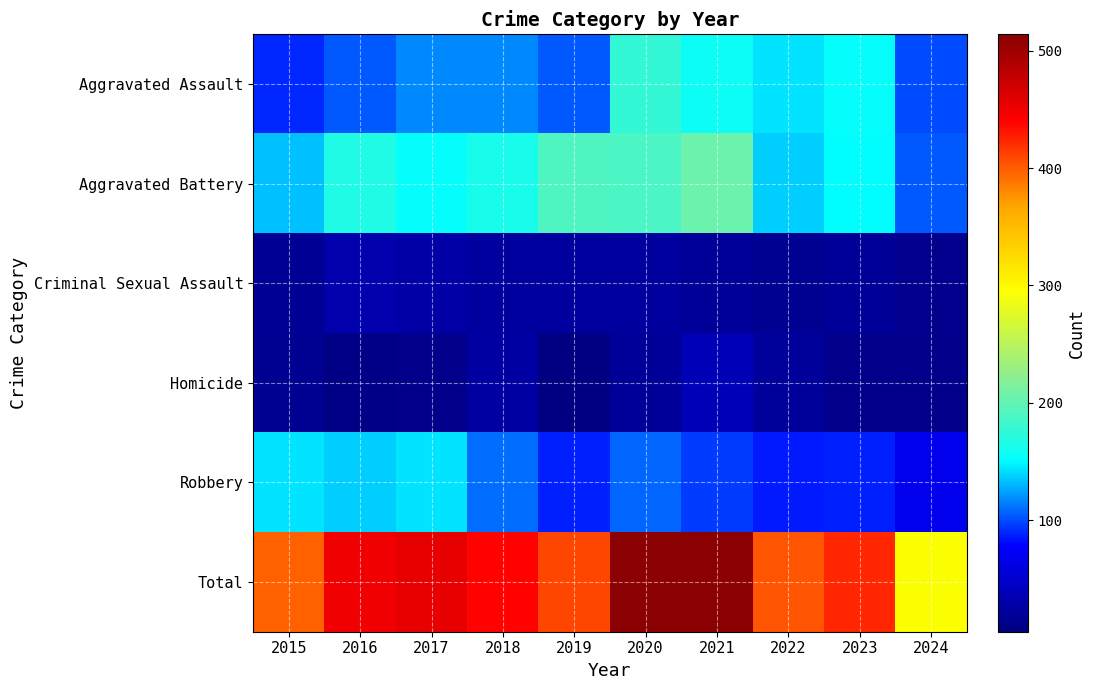

What is the total value across all series at 2021?

1026